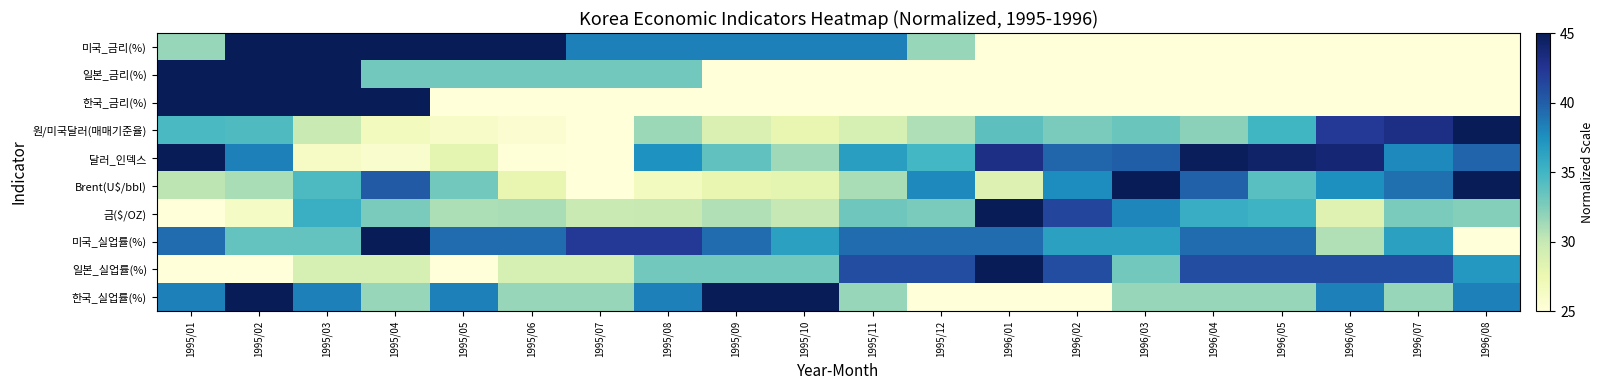

What is the minimum value shown in the chart?

25.0